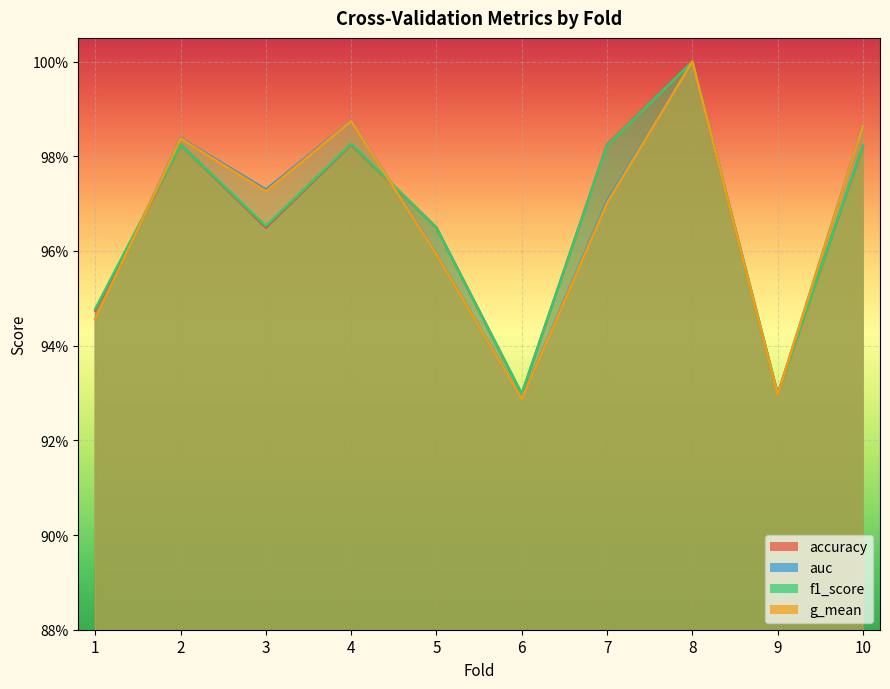

True or false: g_mean has a value of 1.7 at 8.

False